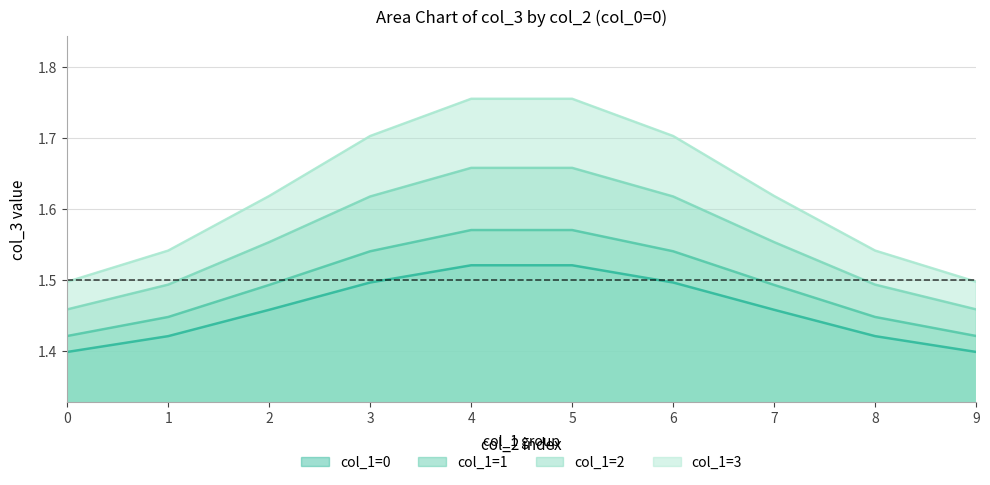

What is the minimum value shown in the chart?

1.4